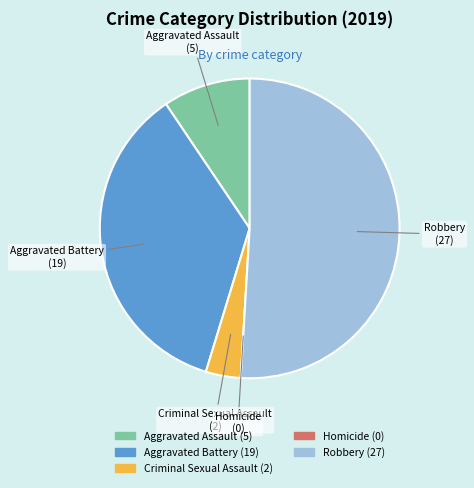

Do Robbery and Criminal Sexual Assault together represent more than half of the pie?

Yes